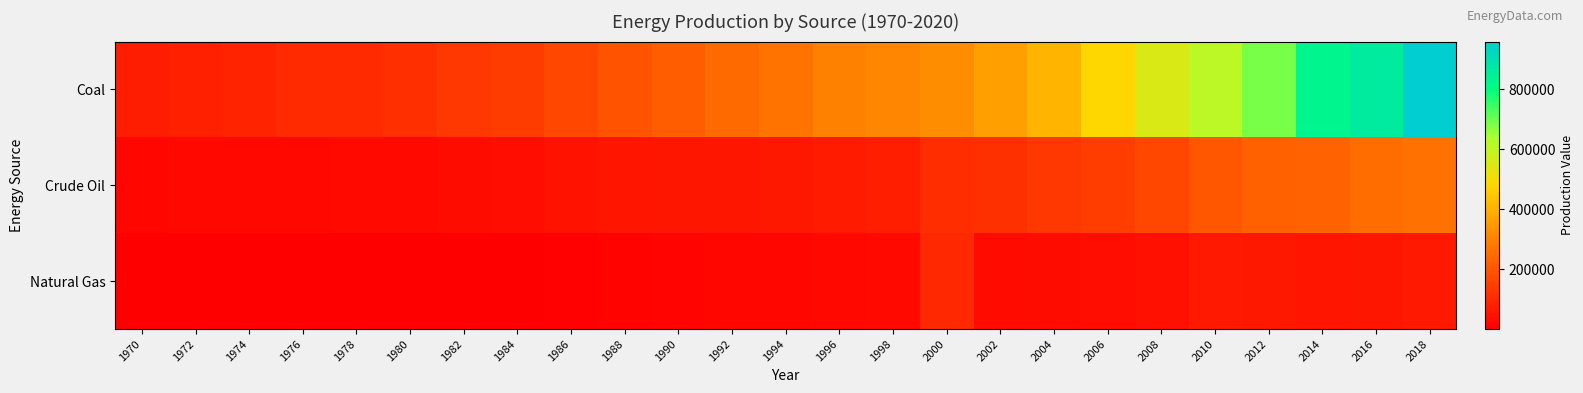

What is the difference between the highest and lowest values at 2018?

897455